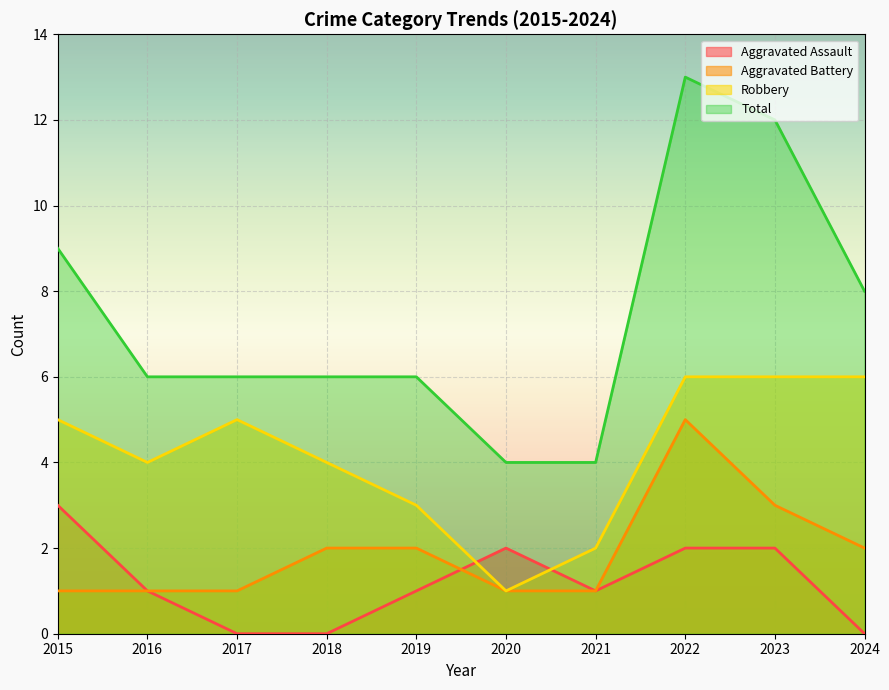

List the labels in order of Total value, smallest first.

2020, 2021, 2016, 2017, 2018, 2019, 2024, 2015, 2023, 2022